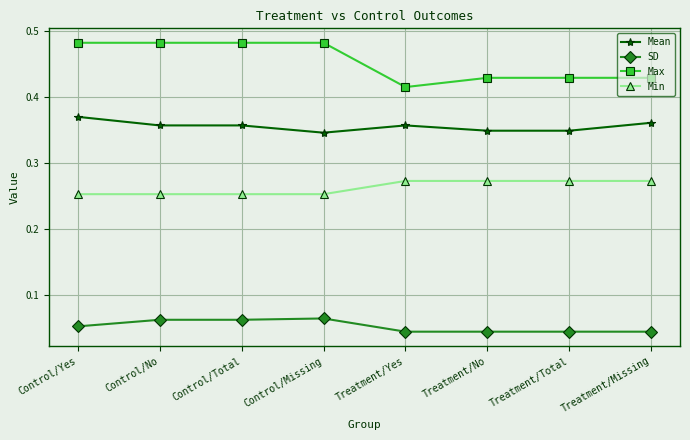

True or false: Min and SD intersect in this chart.

False